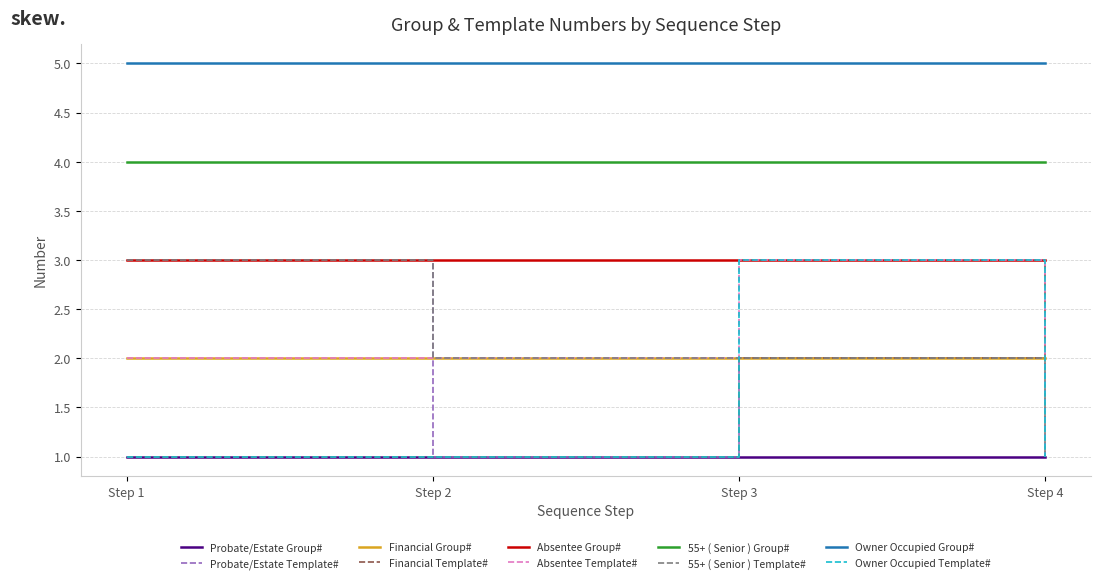

Which series has the largest total across all categories?

Owner Occupied Group#